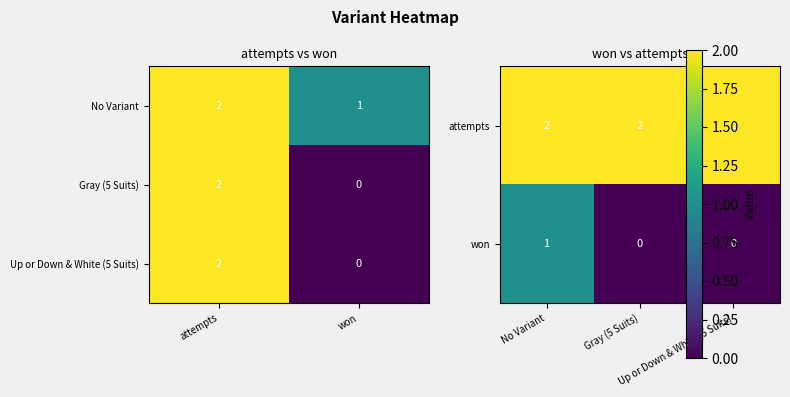

List the labels in order of Up or Down & White (5 Suits) value, largest first.

0, 1